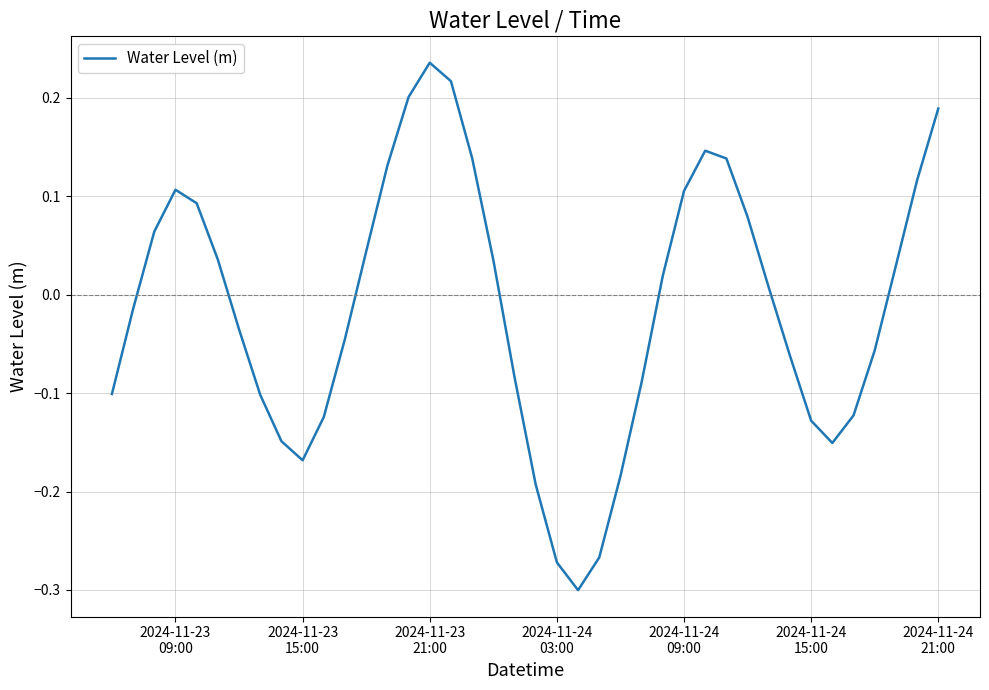

What is the difference between the maximum and minimum values?

0.5